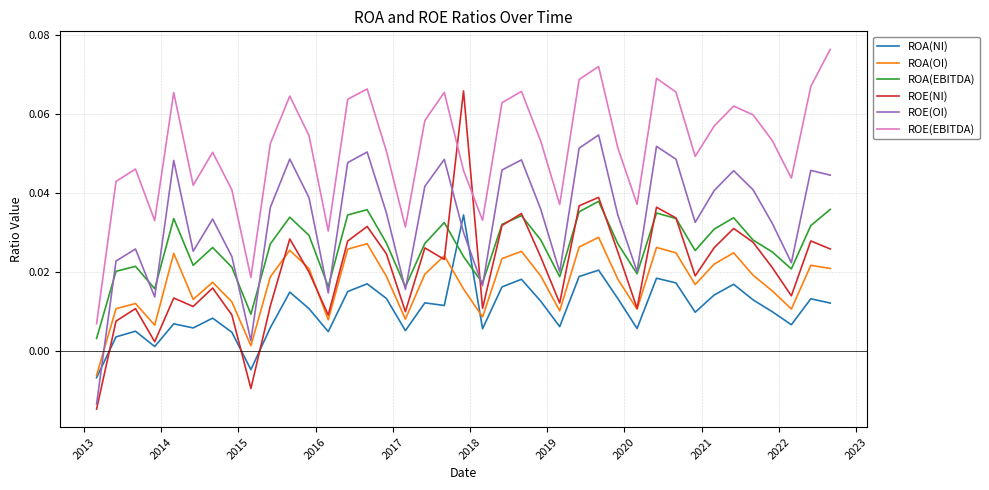

After their last crossing, which series has the higher values: ROA(OI) or ROA(NI)?

ROA(OI)